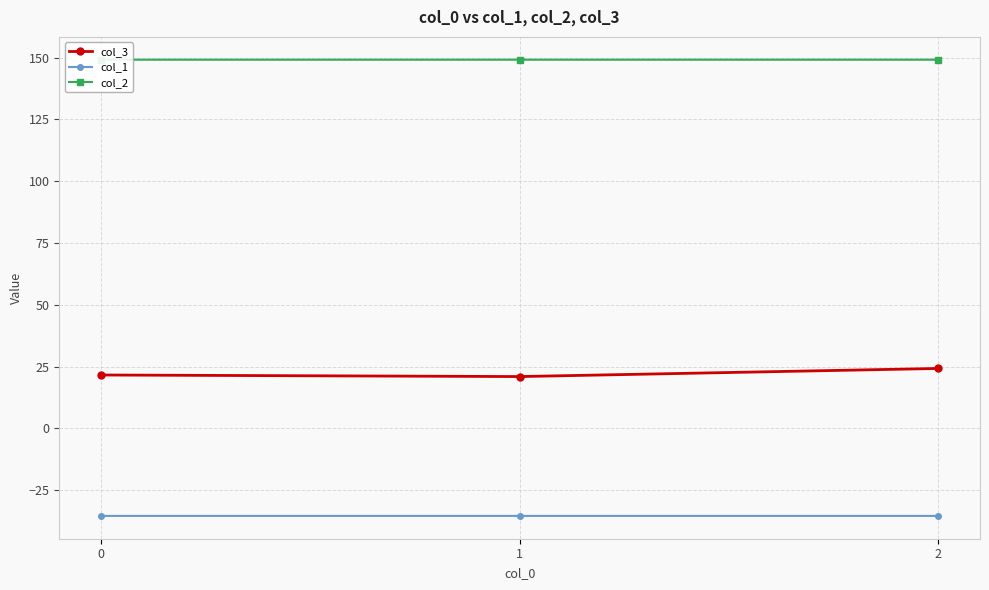

Rank the series by their average value, from lowest to highest.

col_1, col_3, col_2